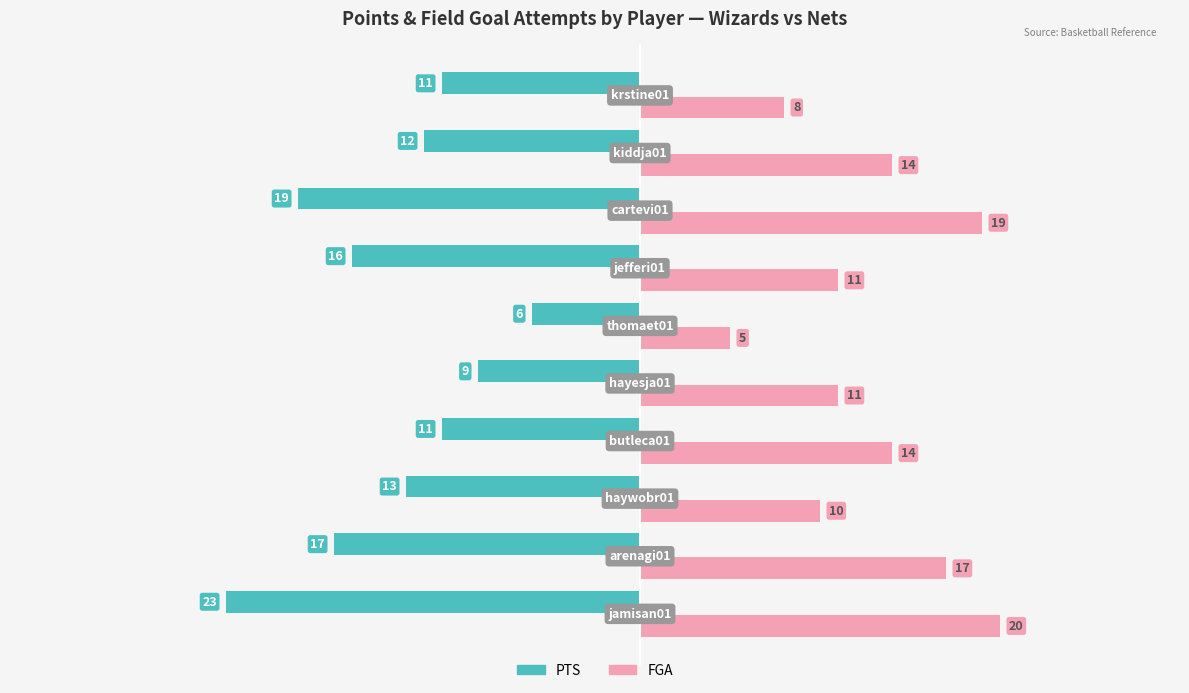

What is the minimum value shown in the chart?

-23